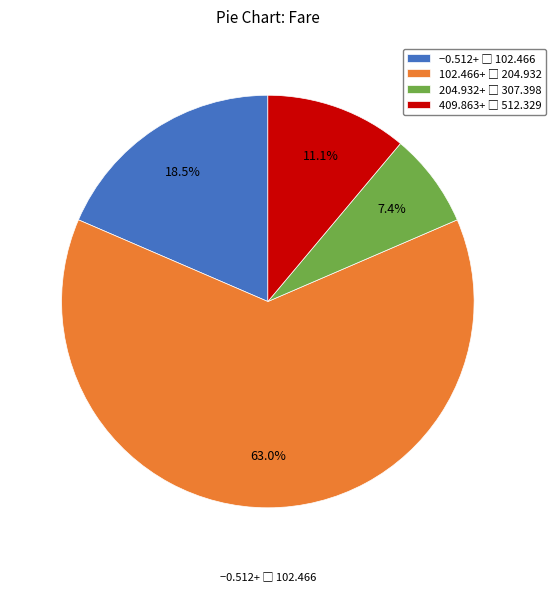

How many slices are in this pie chart?

4